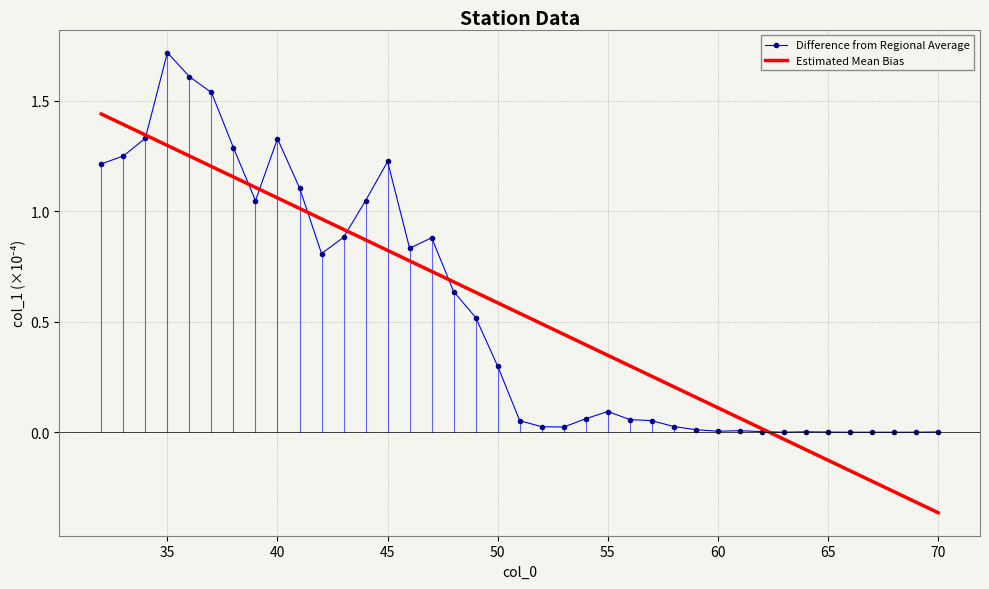

At which label does Difference from Regional Average reach its peak?

35